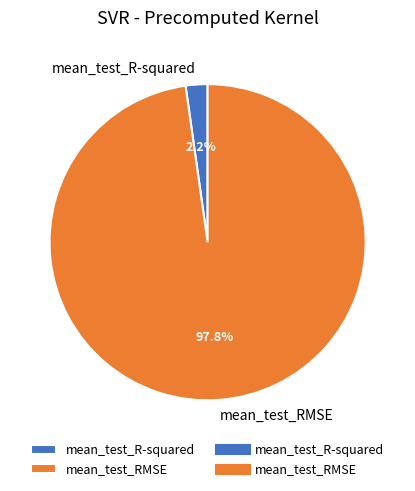

How many segments does this pie chart have?

2